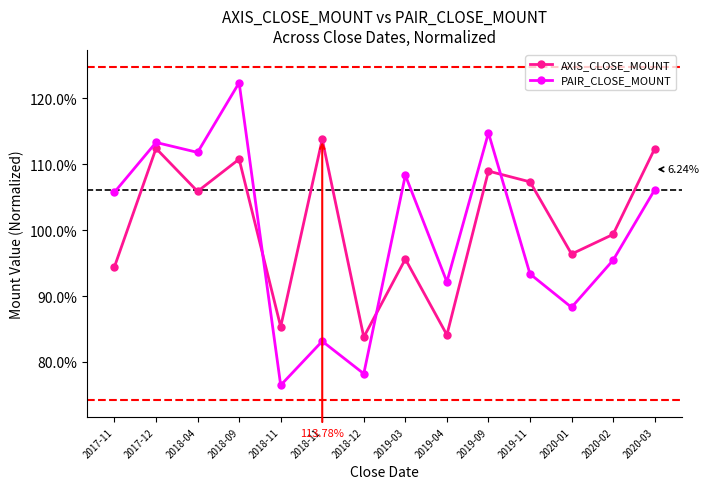

Is it true that AXIS_CLOSE_MOUNT equals 1.1 at 2018-11?

True